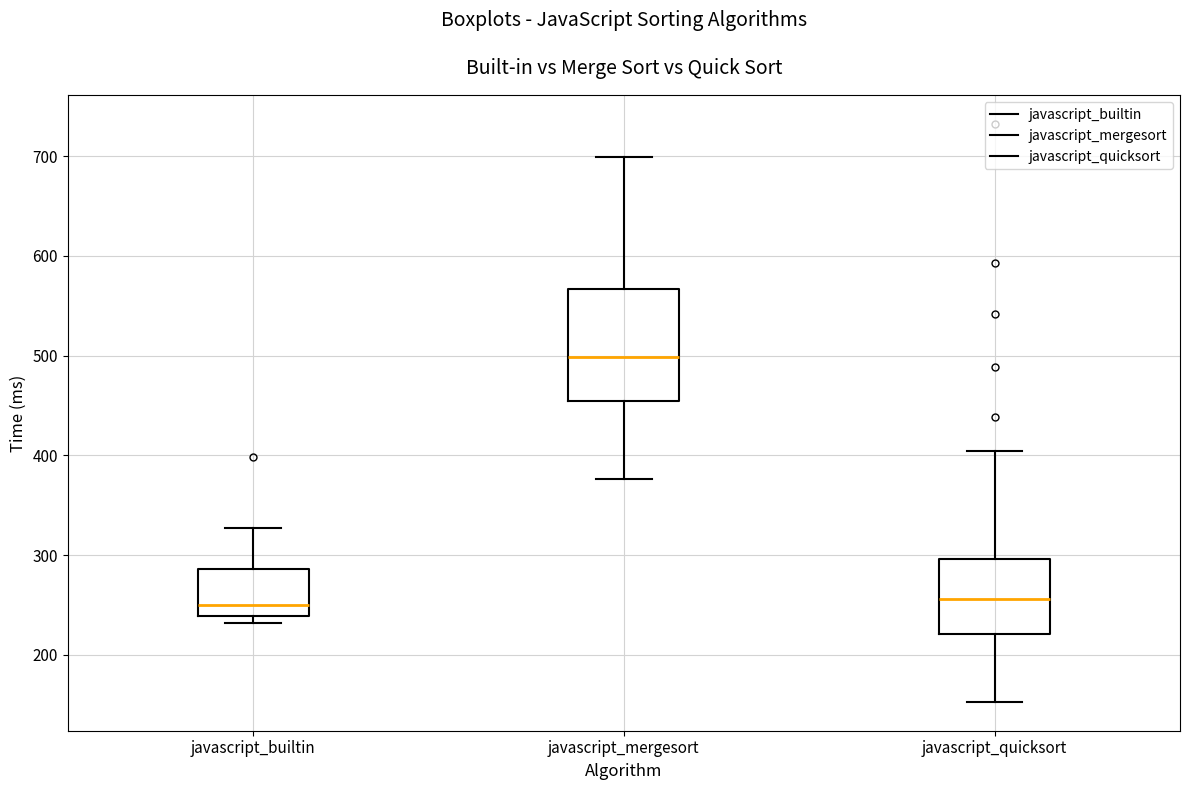

Which box has the highest median line?

javascript_mergesort